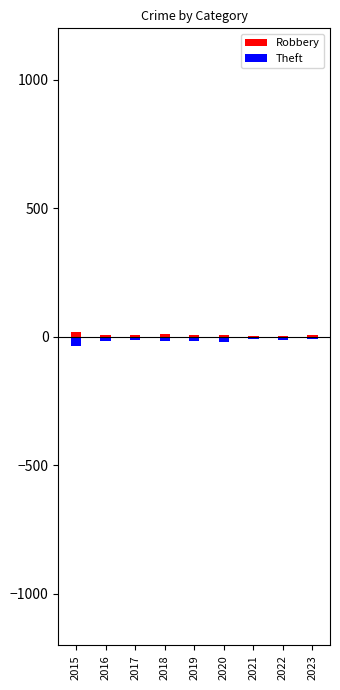

The Theft series shows -17 at 2019. True or false?

True